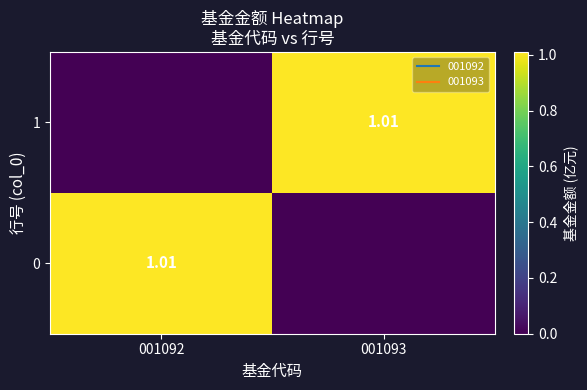

Is it true that 1 equals 1.3 at 001093?

False